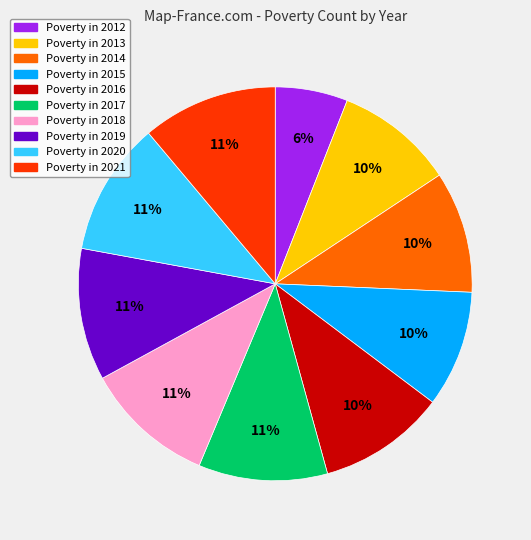

To the nearest percent, what is the average slice percentage?

10%